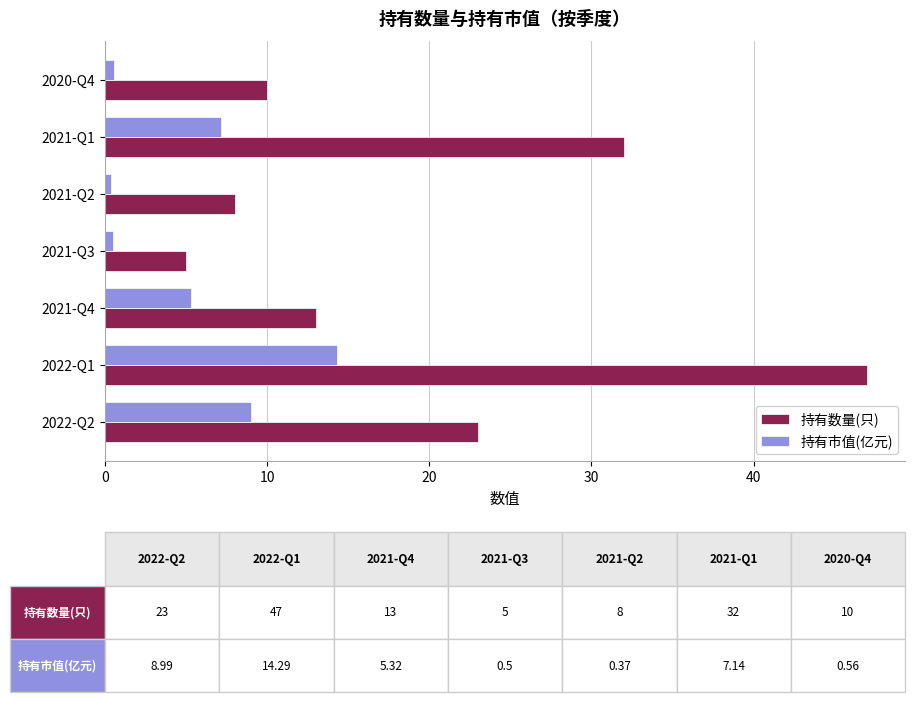

At which category is the sum across all series the highest?

2022-Q1